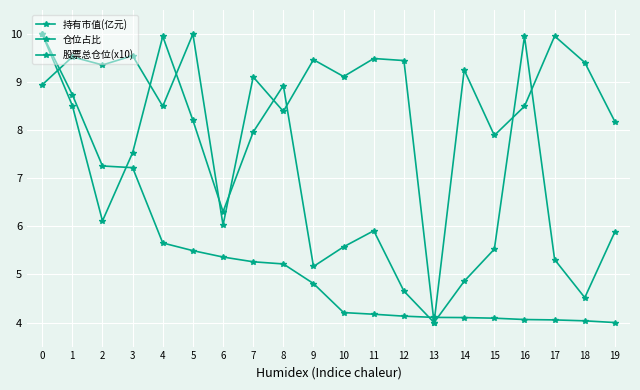

How many lines are shown in the chart?

3